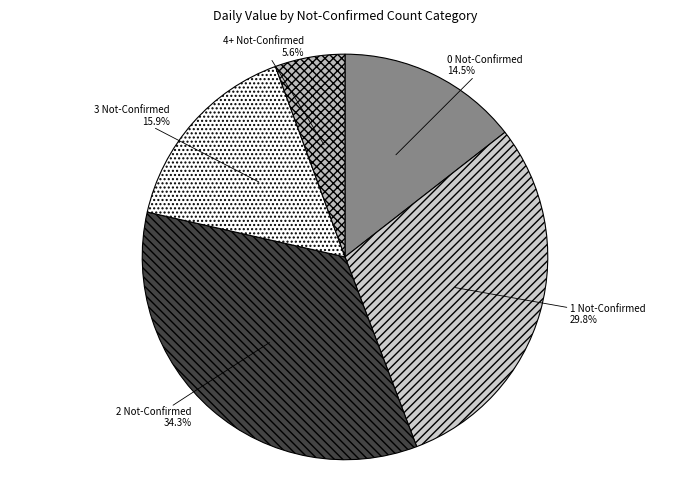

Combined, do 2 Not-Confirmed and 0 Not-Confirmed account for over 50%?

No